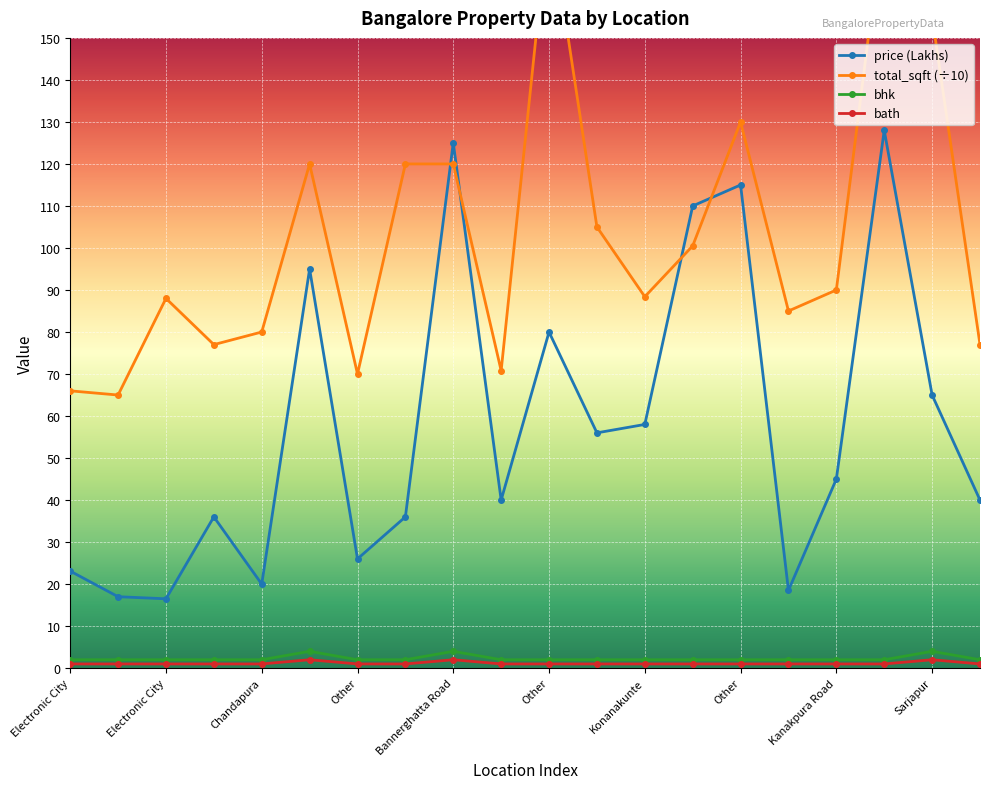

How many data points in price (Lakhs) are less than 45?

10